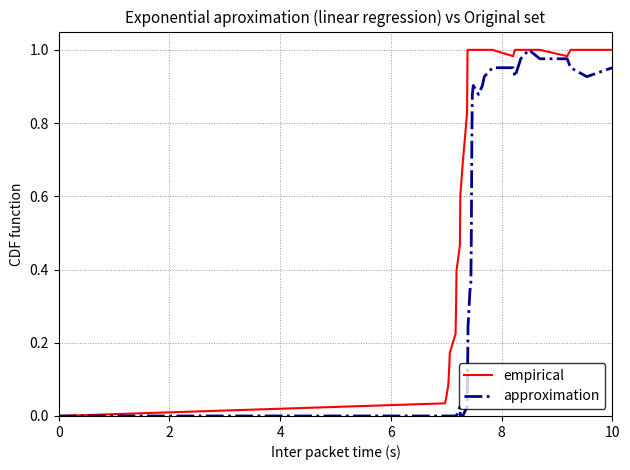

List the series in order of their overall mean, lowest first.

approximation, empirical